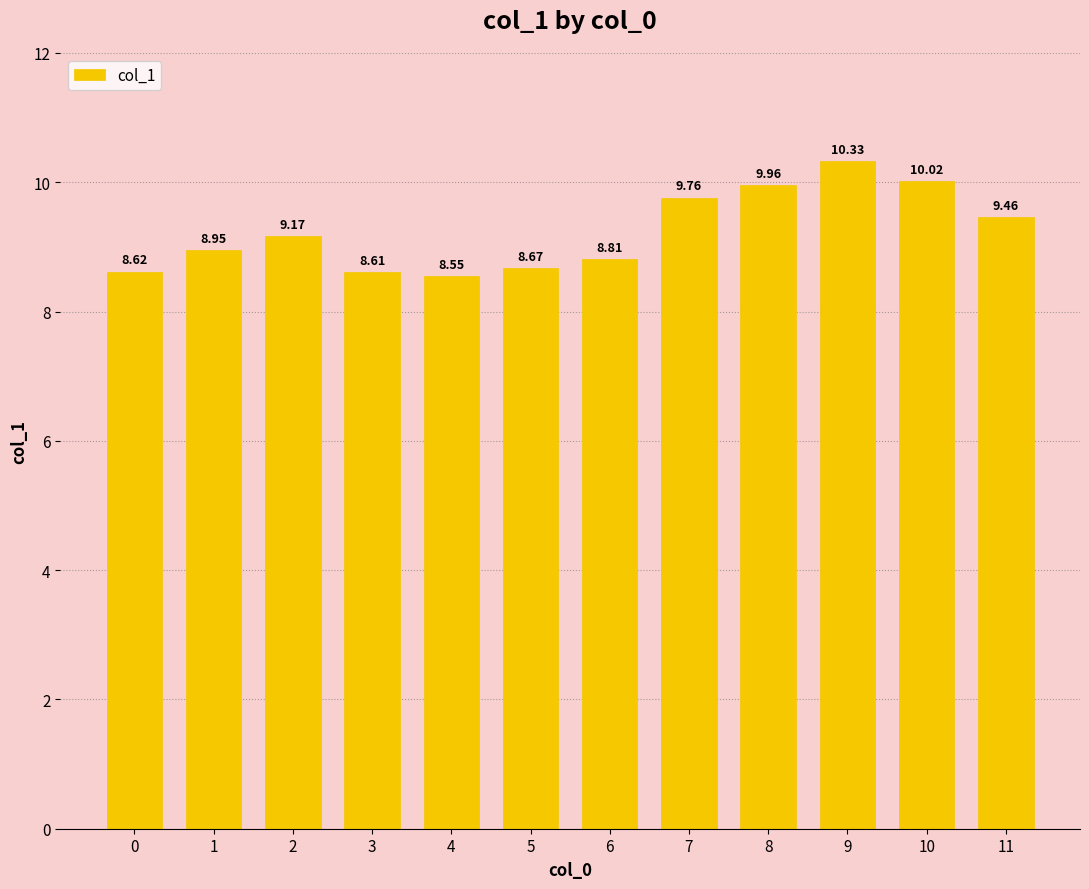

What is the greatest value displayed?

10.3